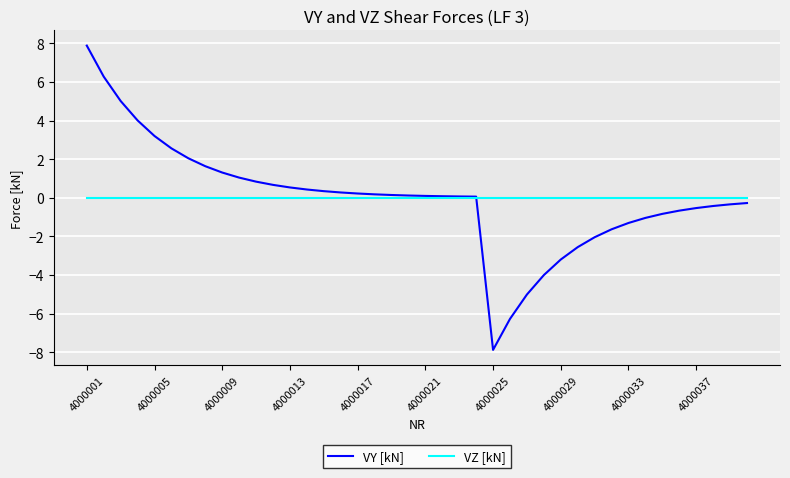

Which series has the widest spread of values?

VY [kN]